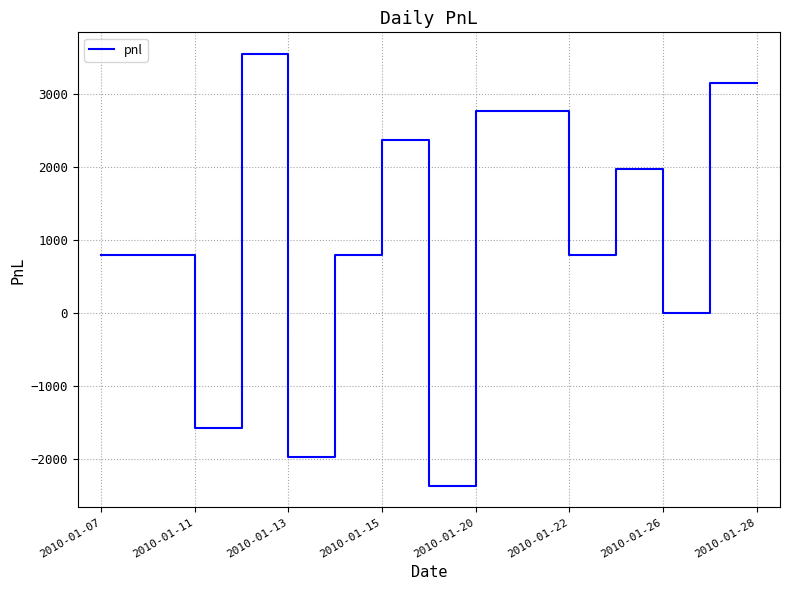

How many lines are shown in the chart?

1